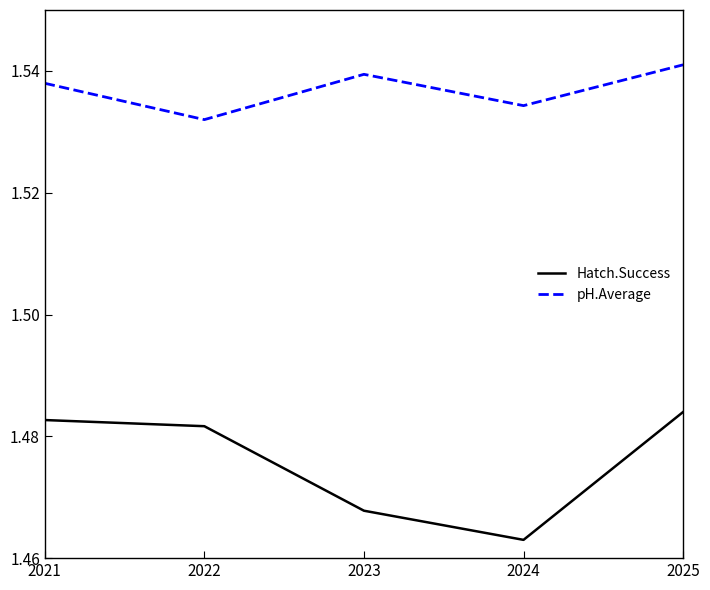

What is the total value across all series at 2024?

3.0